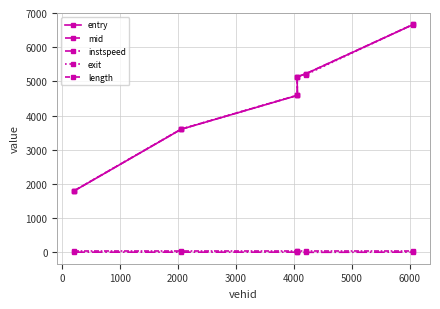

Does the chart have visible grid lines?

Yes